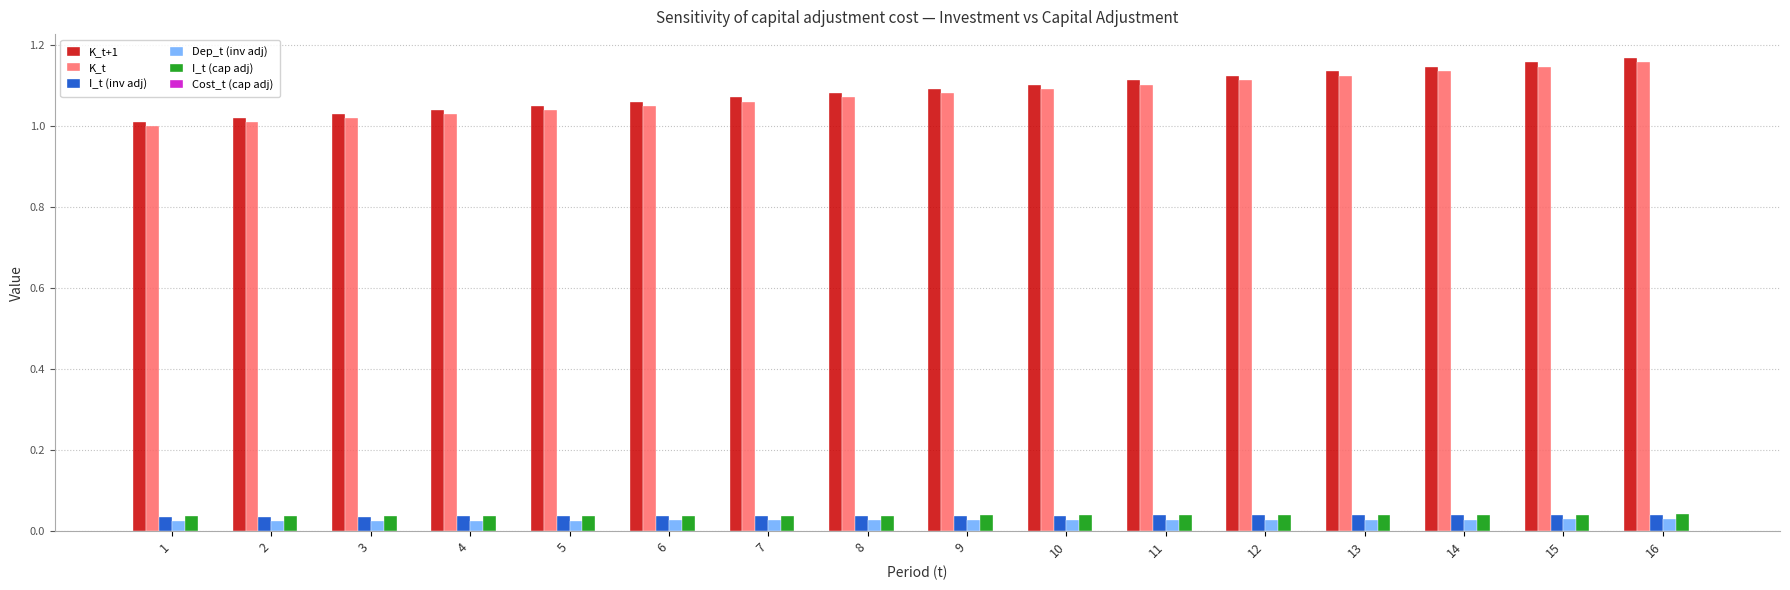

True or false: I_t (inv adj) has a value of 0.0 at 2.

True